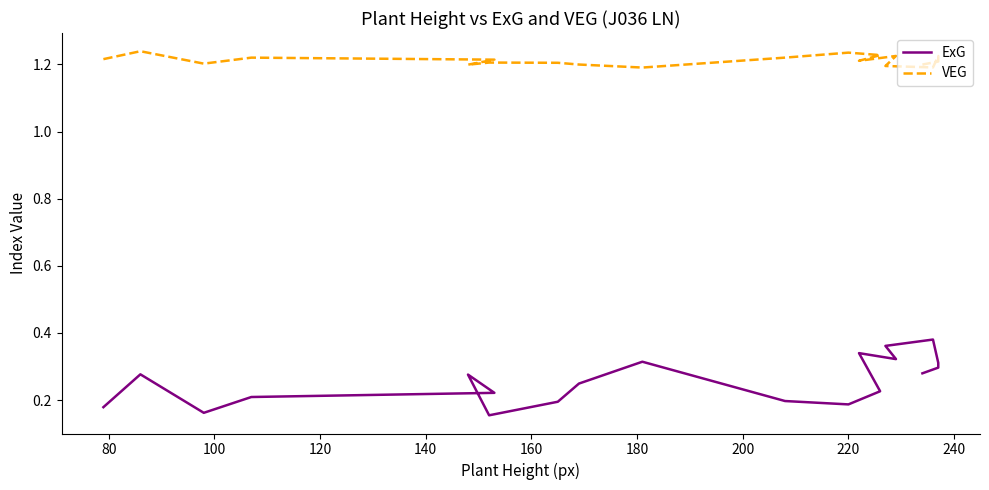

Is this an area chart (filled region under the line)?

No